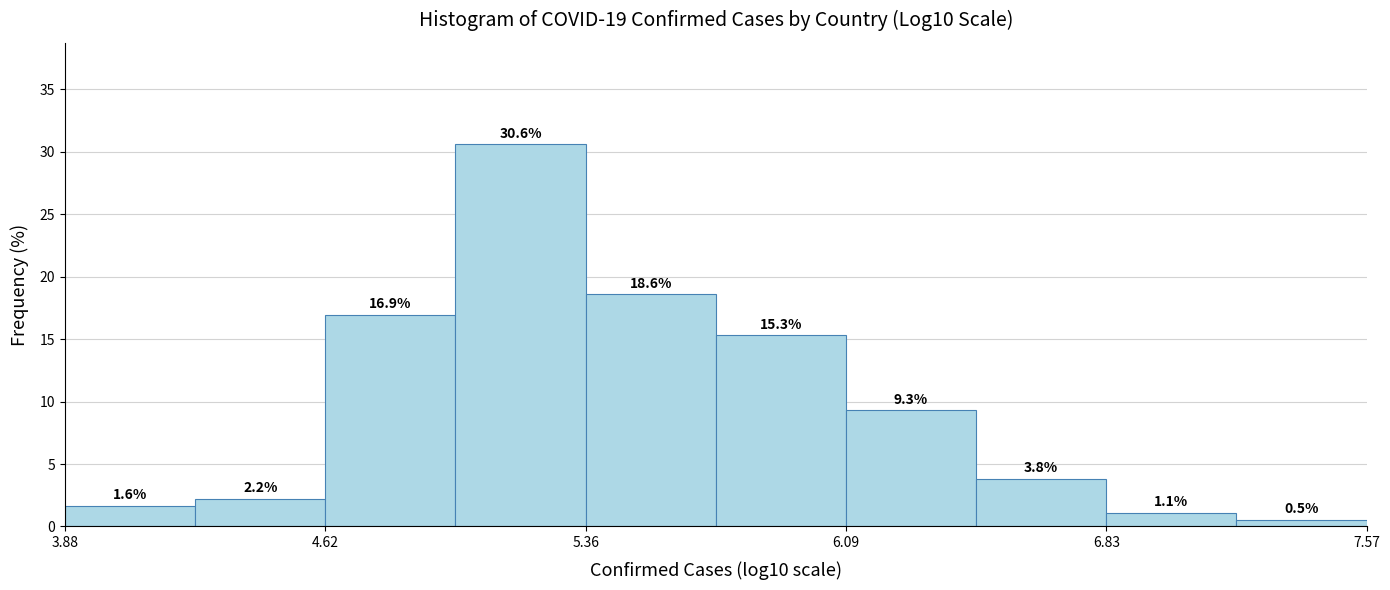

Around what value on the x-axis is the tallest bar? Give the approximate position of its centre, as read against the axis.

5.2